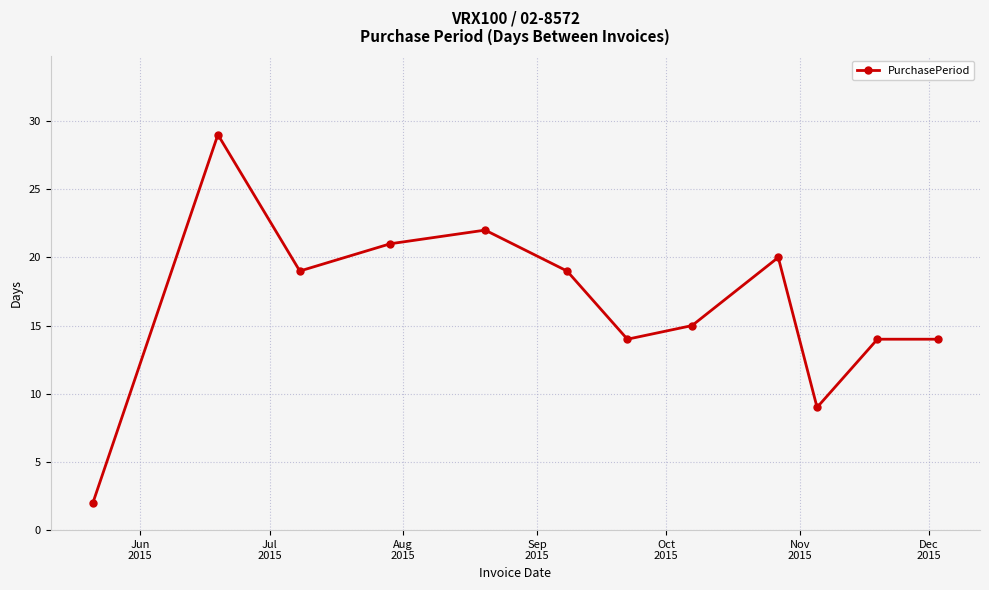

What is the sum of all values?

198